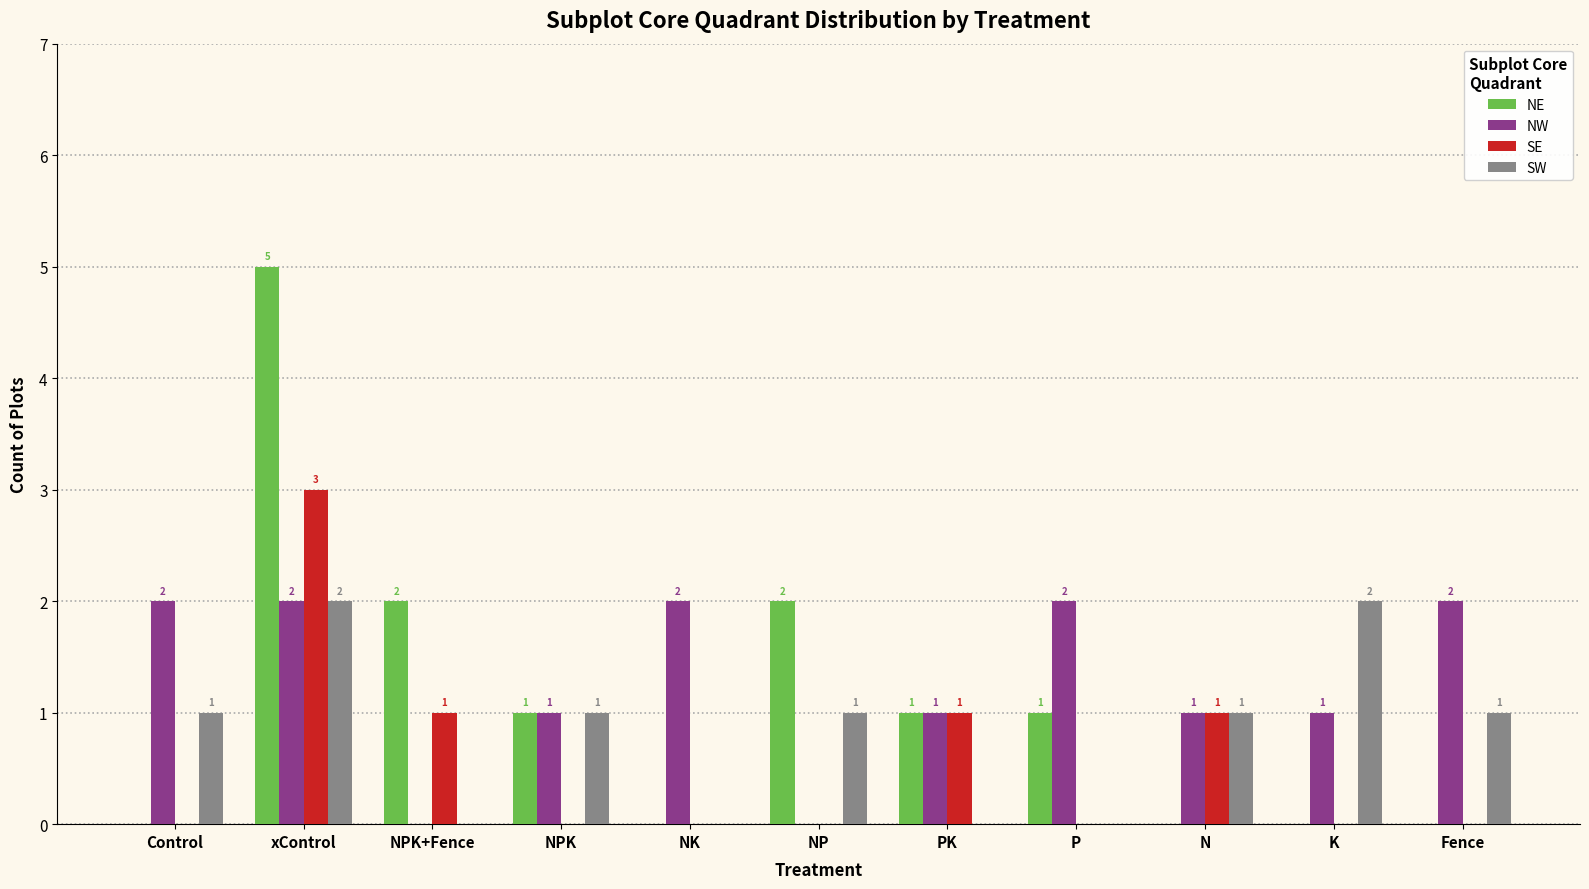

Are the bars grouped side by side (vs. stacked)?

Yes